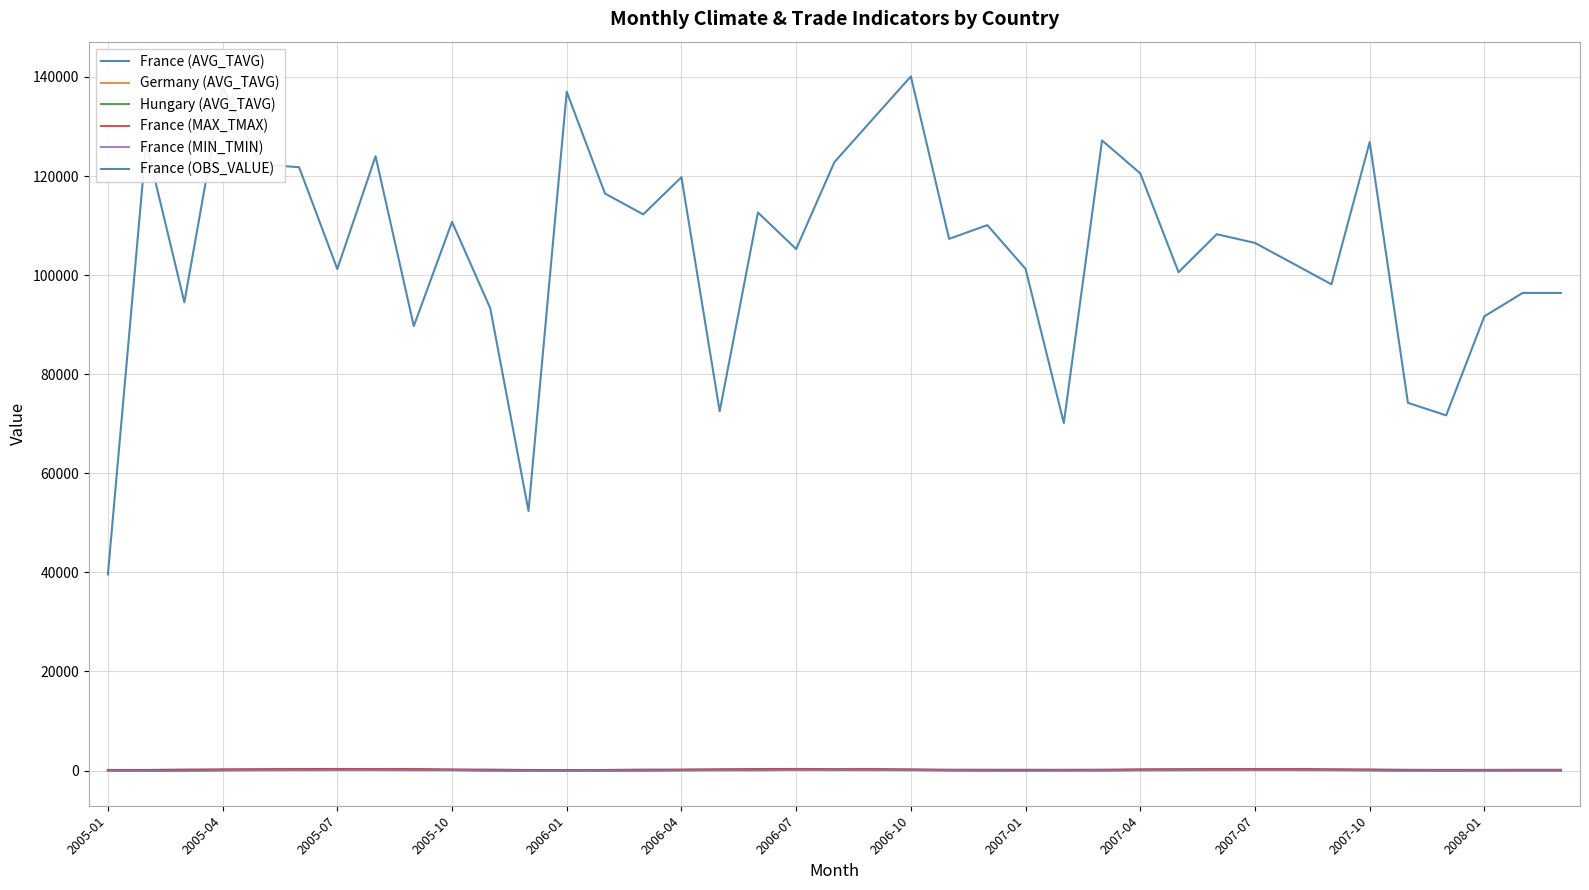

How many interior local peaks does the France (OBS_VALUE) series have?

12